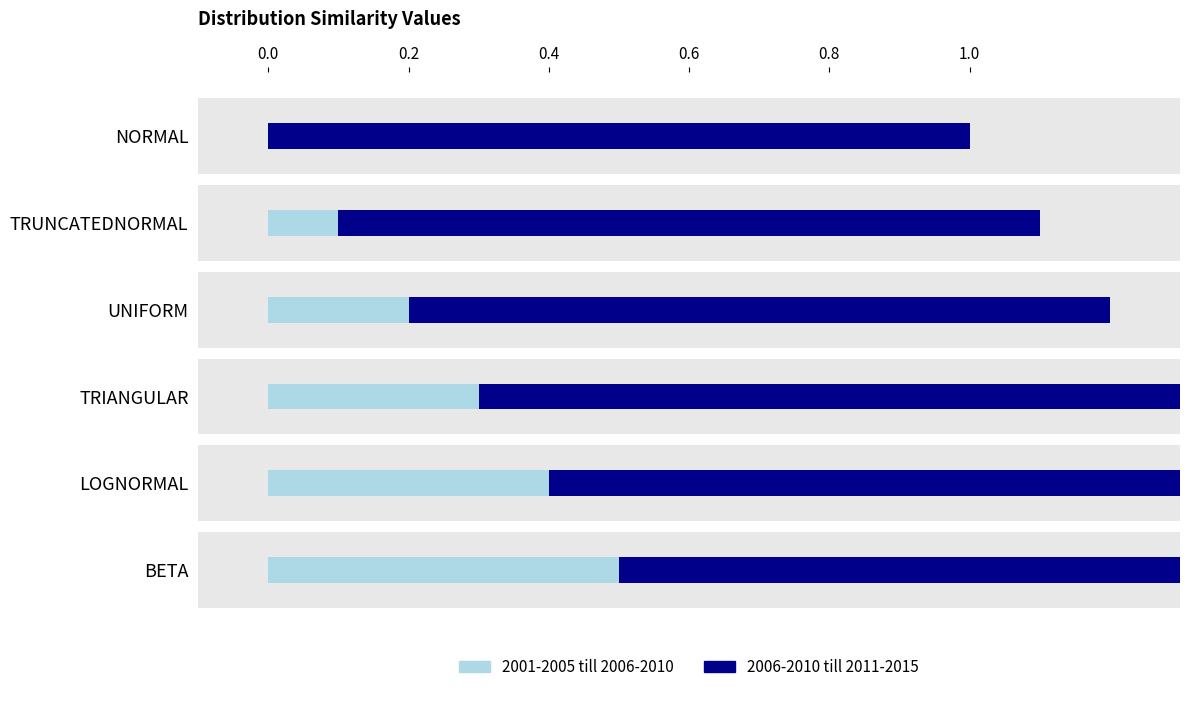

Rank the categories by 2006-2010 till 2011-2015 value from lowest to highest.

NORMAL, TRUNCATEDNORMAL, UNIFORM, TRIANGULAR, LOGNORMAL, BETA